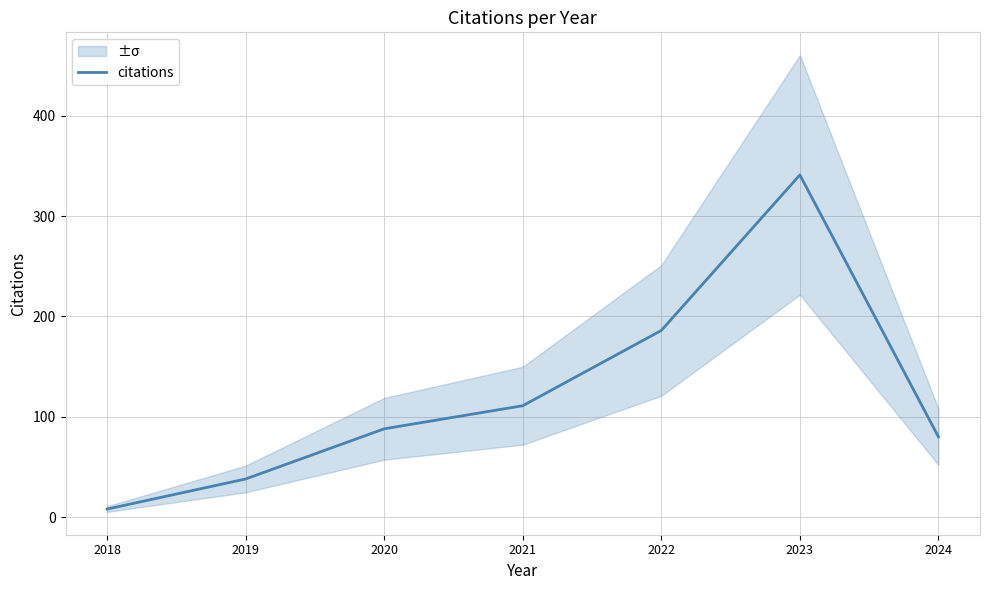

Which has a higher value, 2023 or 2021?

2023